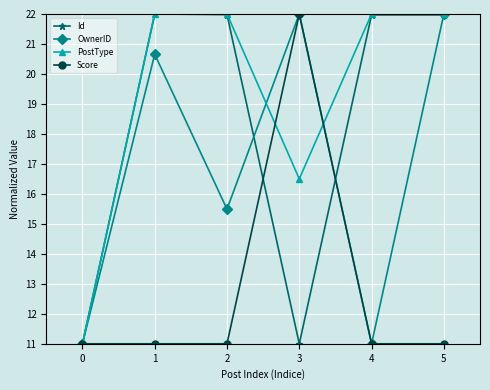

What value does the PostType series have at 0?

11.0